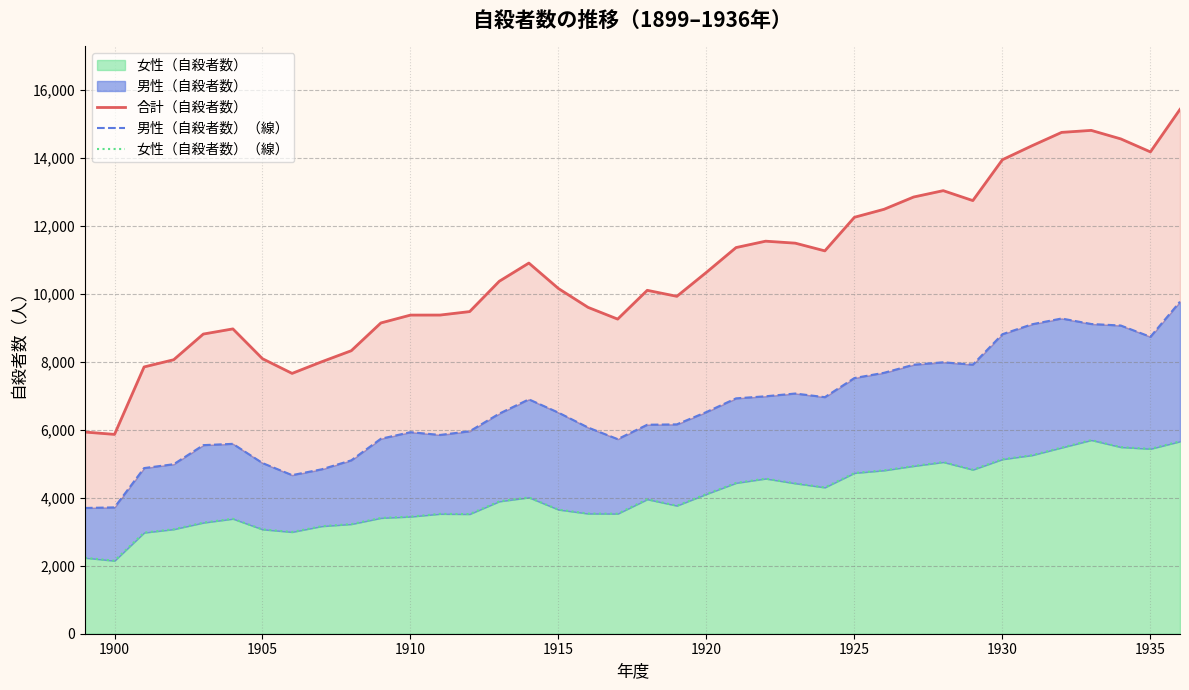

What is the minimum value shown in the chart?

2147